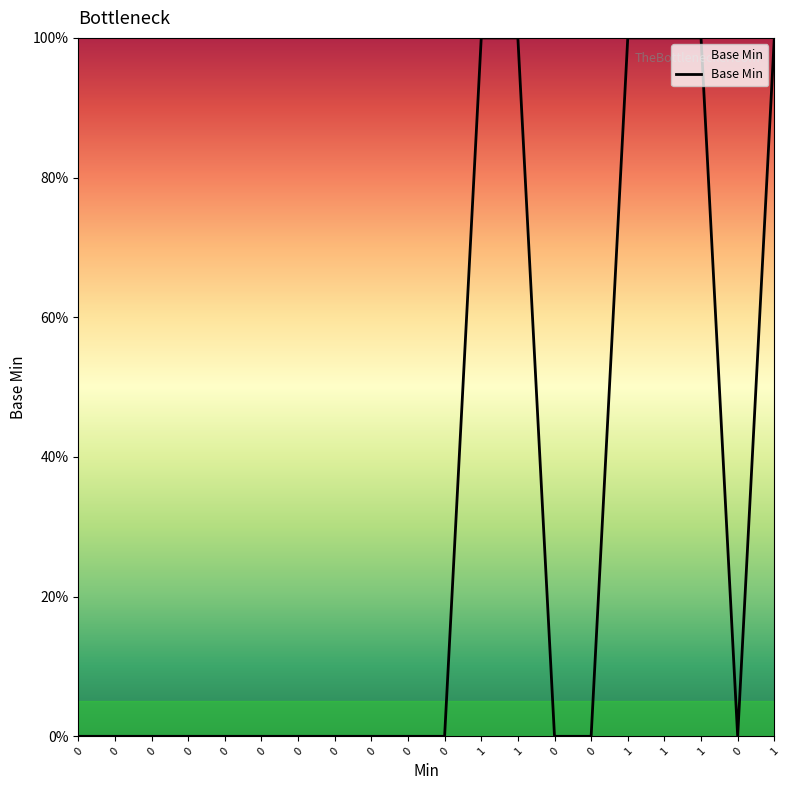

How many lines are shown in the chart?

1